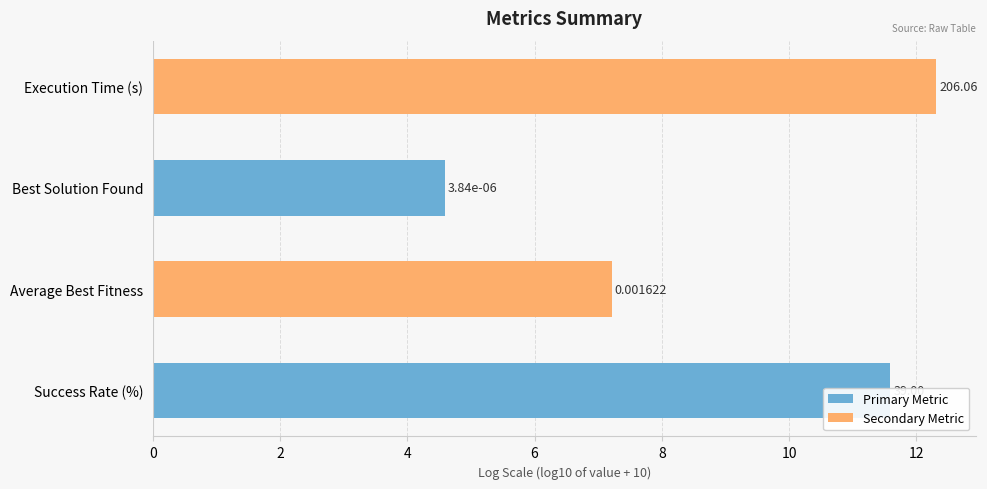

How many bars are there in total?

4